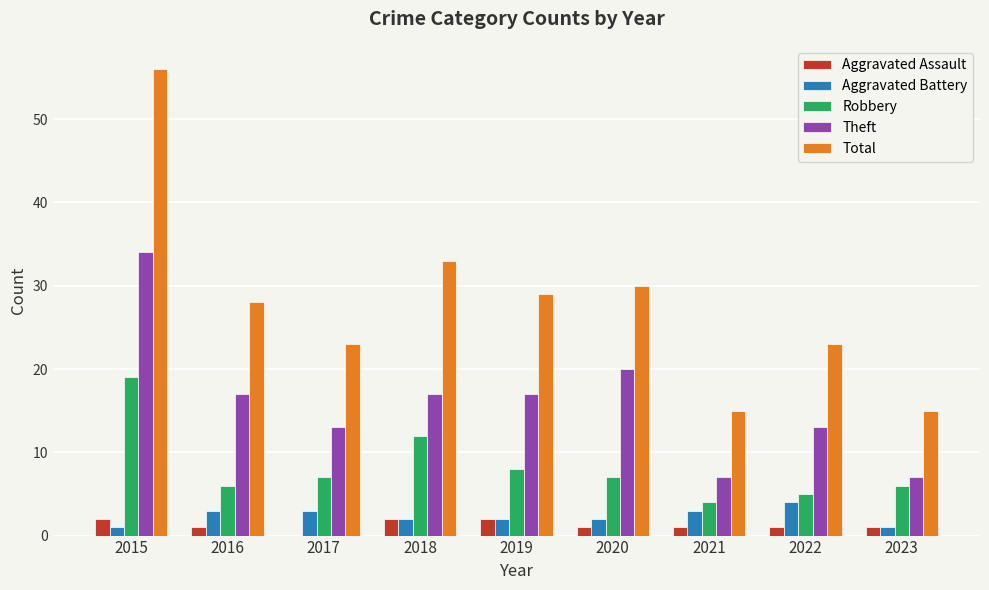

Where does the Theft series first go above 17?

2015